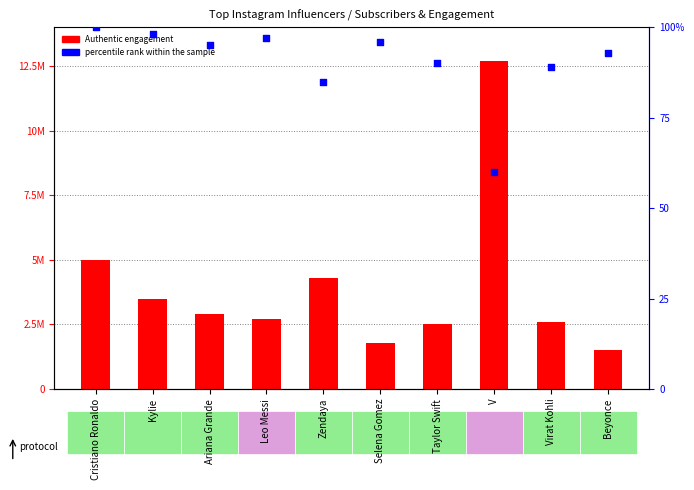

At how many categories does at least one series exceed 15?

10